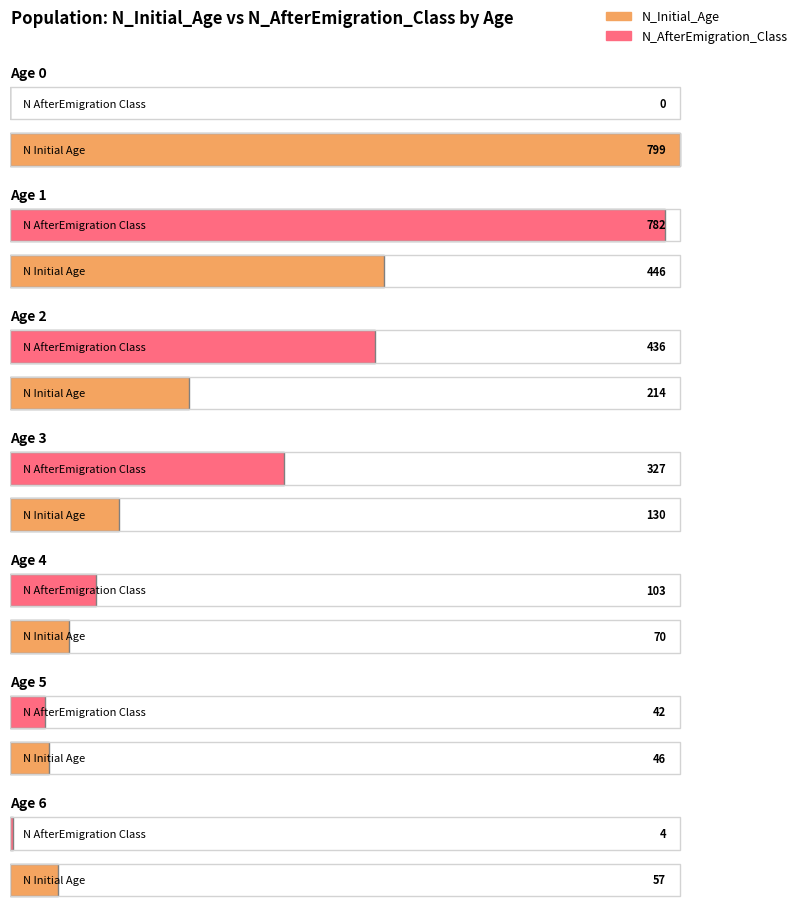

True or false: N_AfterEmigration_Class has a value of 436 at Age 2.

True